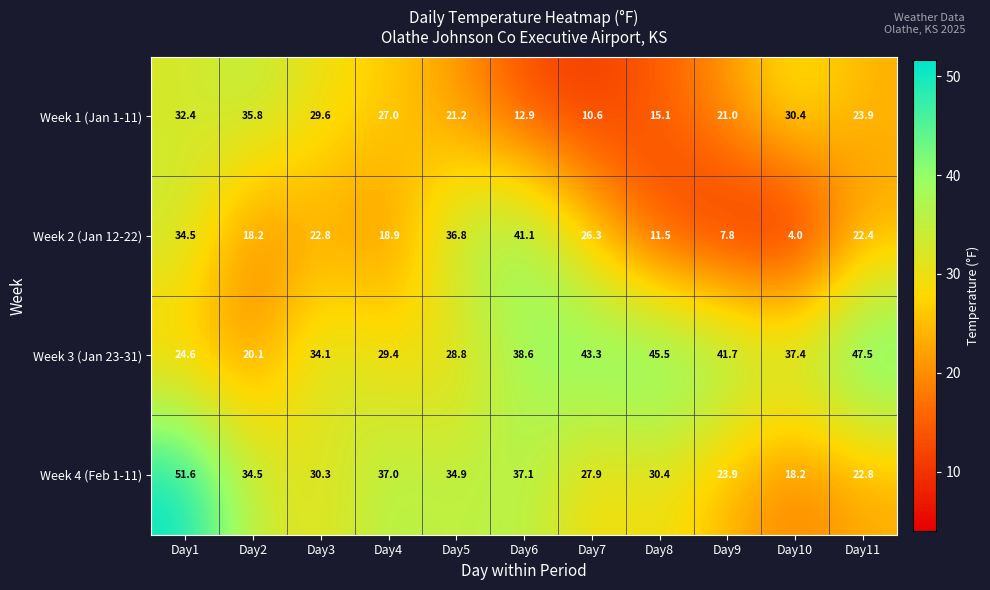

What is the total value across all series at Day6?

129.7